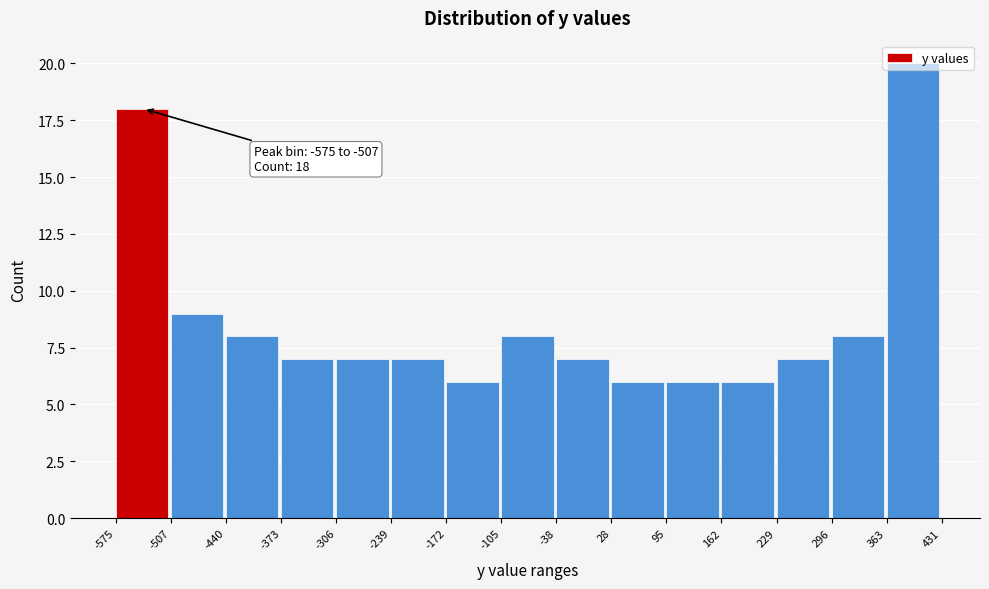

Which range on the x-axis has the tallest bar?

363 to 431